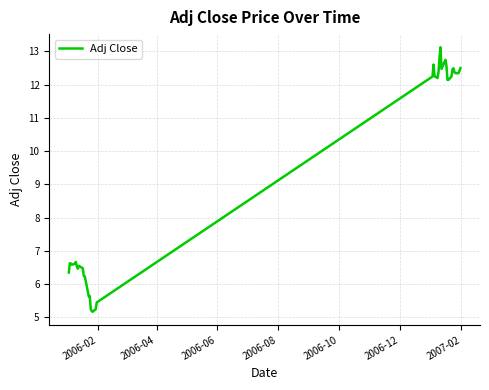

What is the greatest value displayed?

13.1